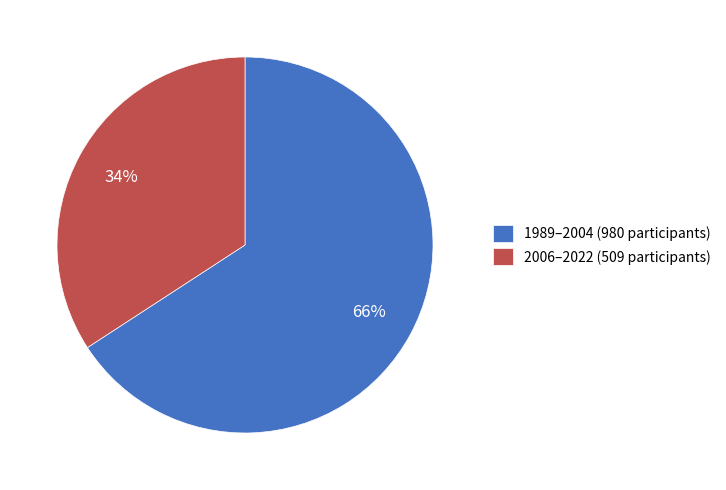

What percentage is the 1989–2004 (980 participants) slice, to the nearest percent?

66%